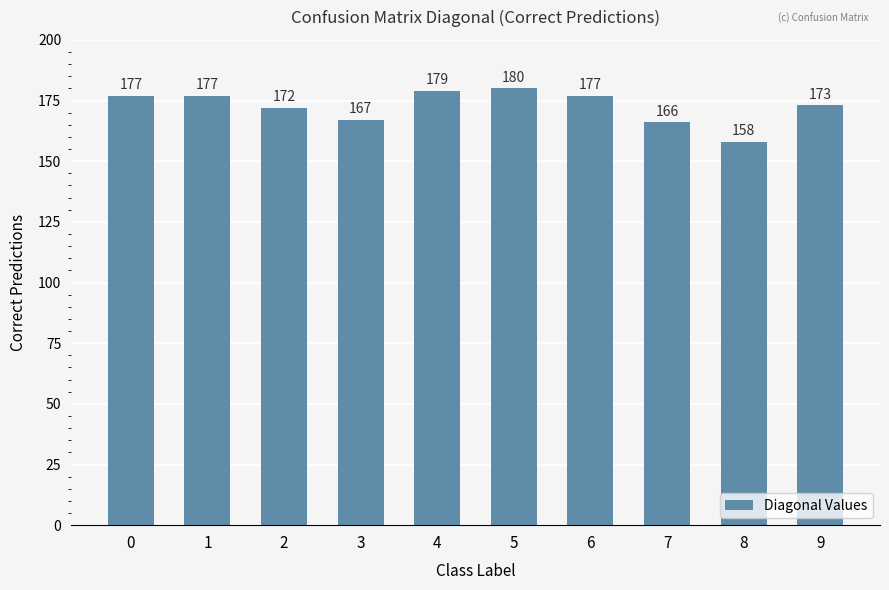

What is the difference between the values at 6 and 8?

19